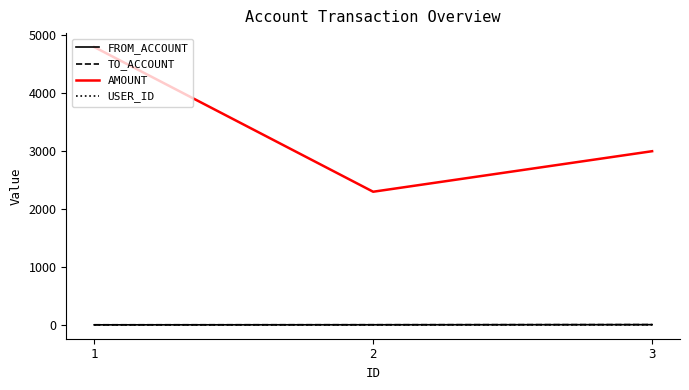

At which label does AMOUNT reach its minimum?

2